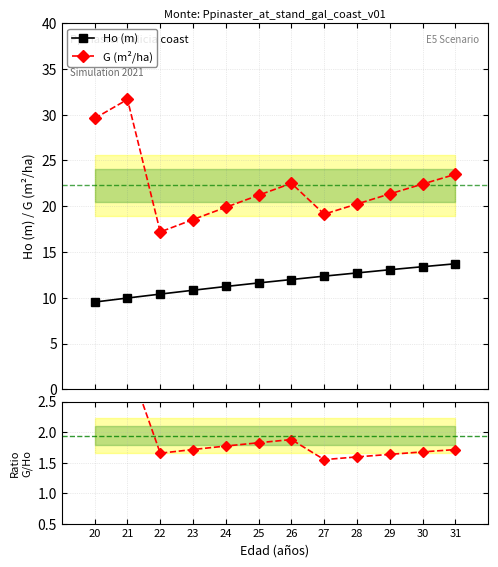

What is the sum of all Ho (m) values?

140.8